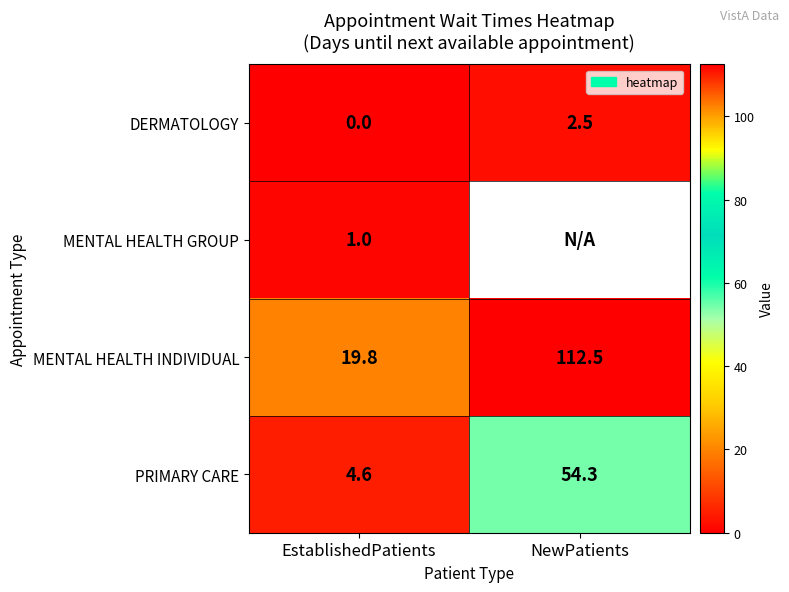

List the labels in order of DERMATOLOGY value, largest first.

NewPatients, EstablishedPatients